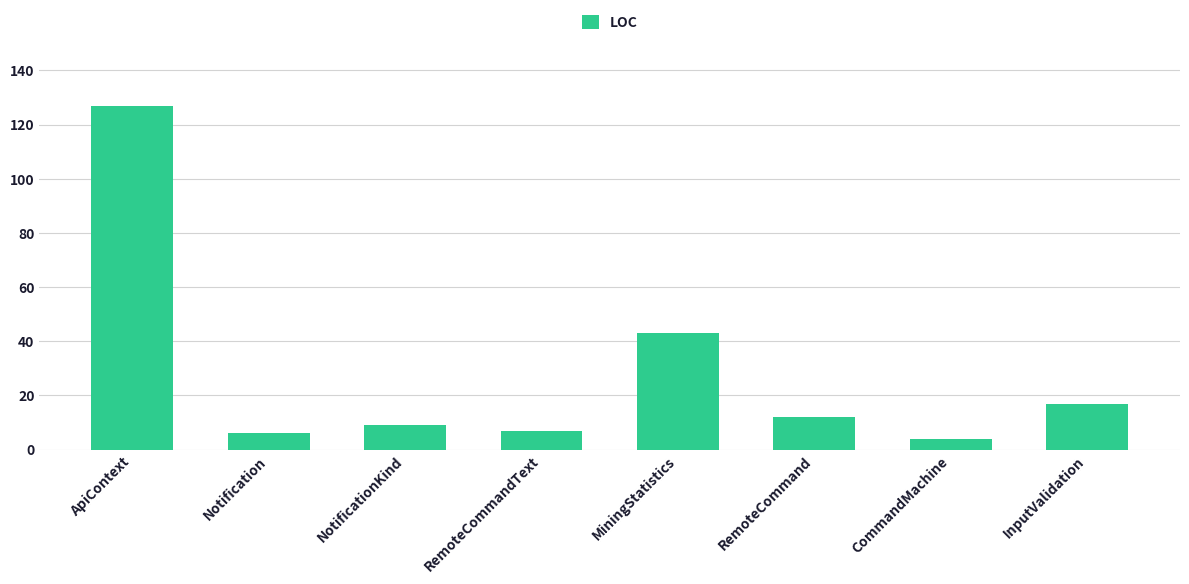

True or false: the data shows 66 at MiningStatistics.

False